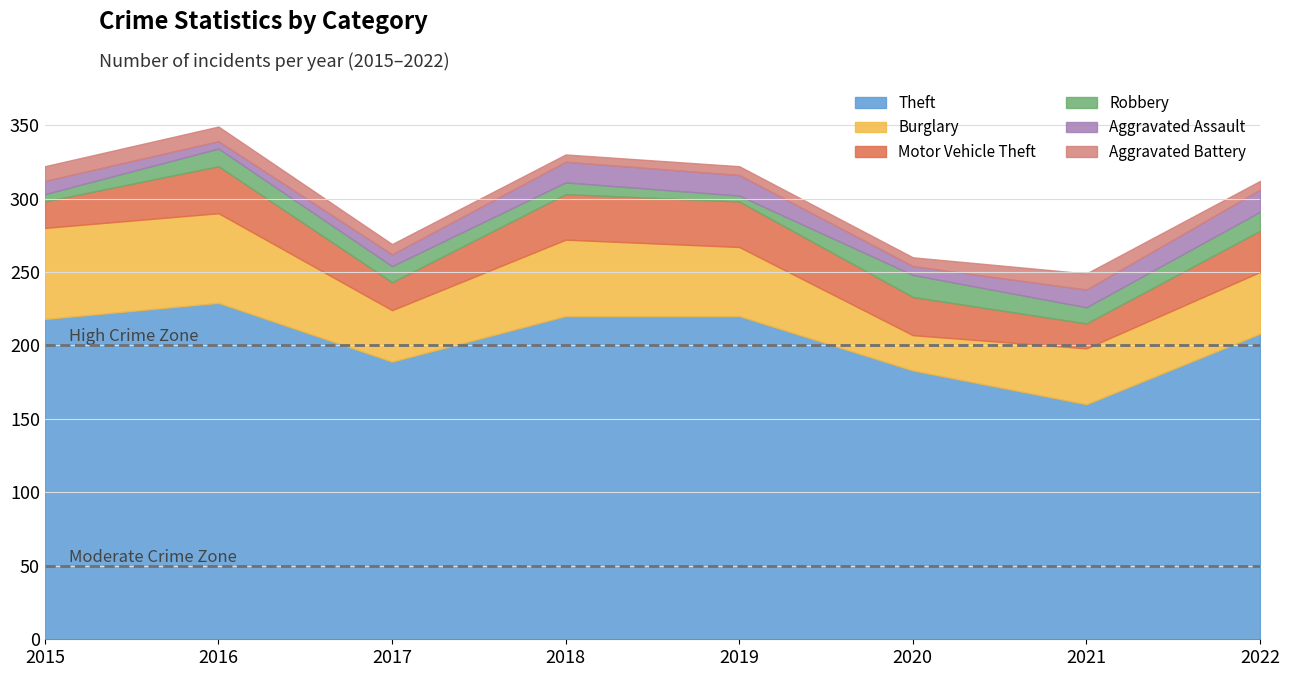

What value does the Aggravated Assault series have at 2017, to the nearest 10?

10